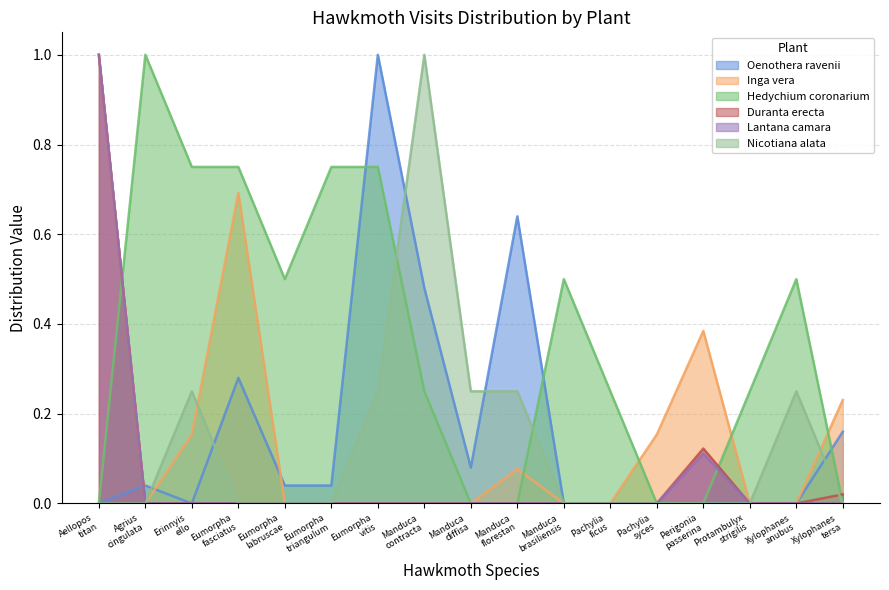

What is the maximum value shown in the chart?

1.0